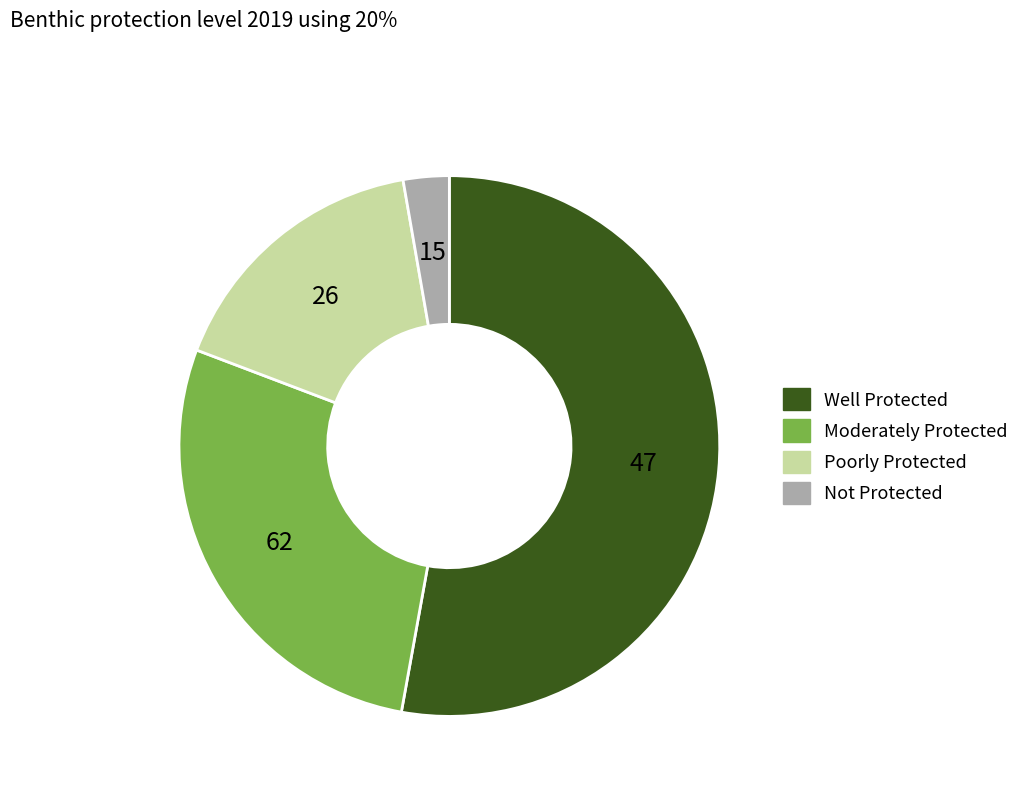

Is there any slice that represents more than half of the pie?

Yes